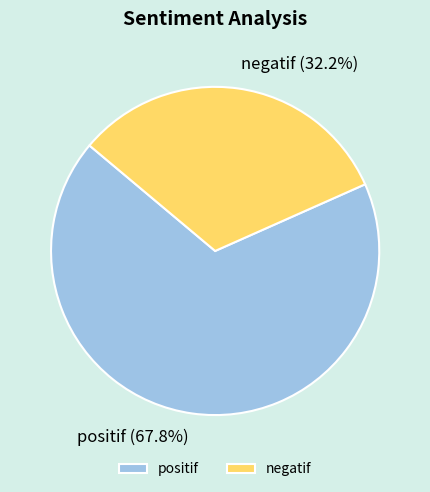

How many segments does this pie chart have?

2